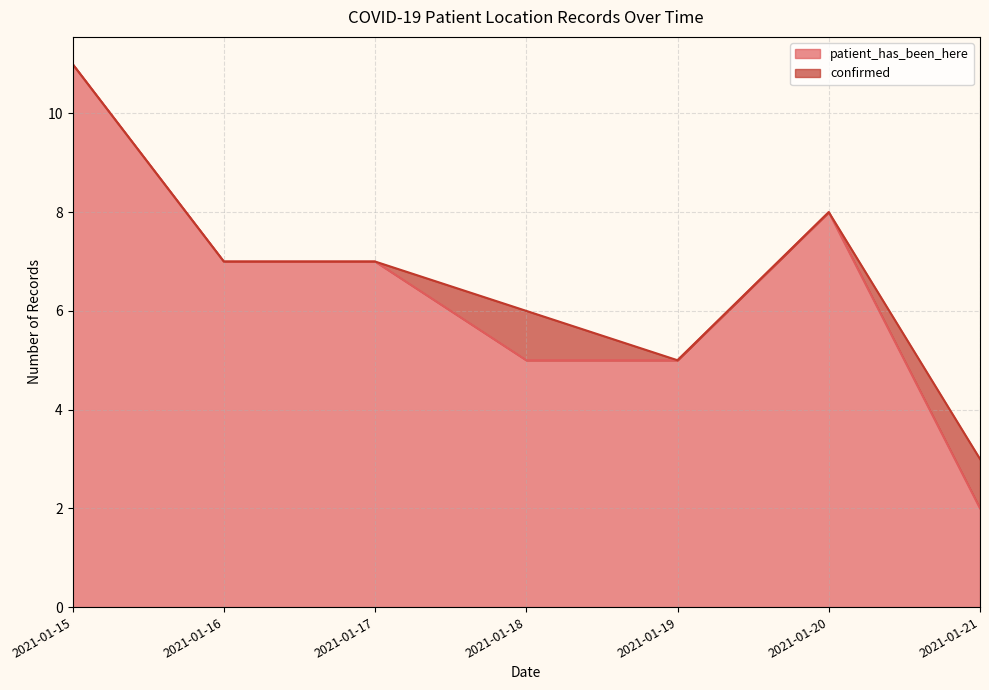

What is the minimum value shown in the chart?

2